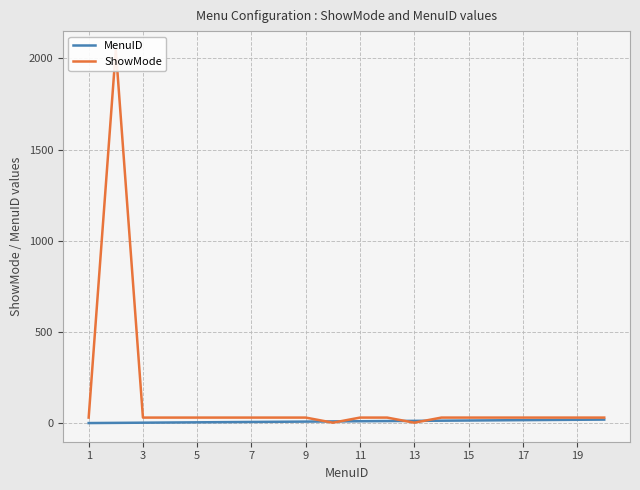

How many data points in MenuID are less than 11?

10